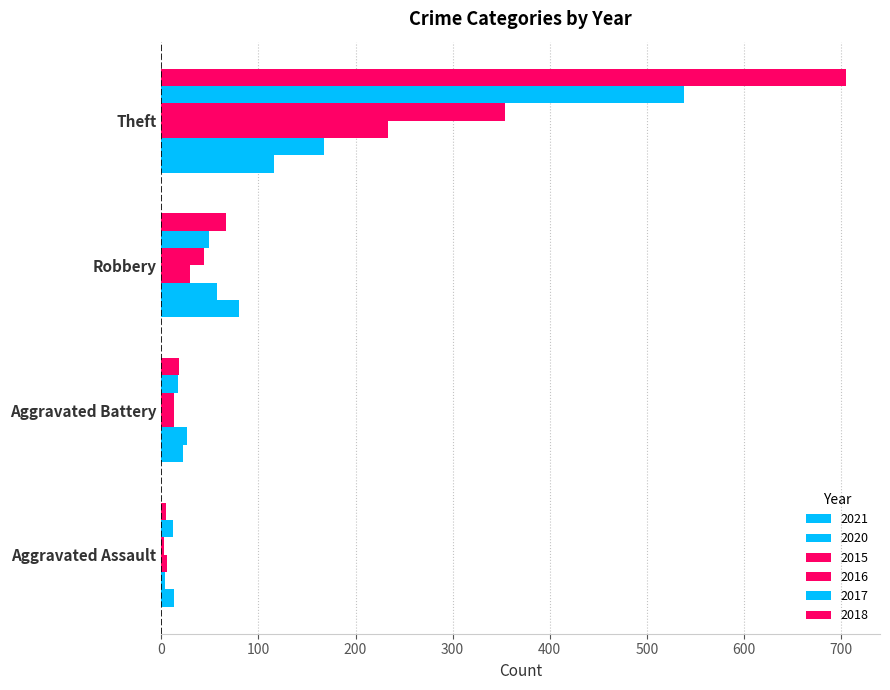

At which category does the chart reach its minimum across all series?

Aggravated Assault